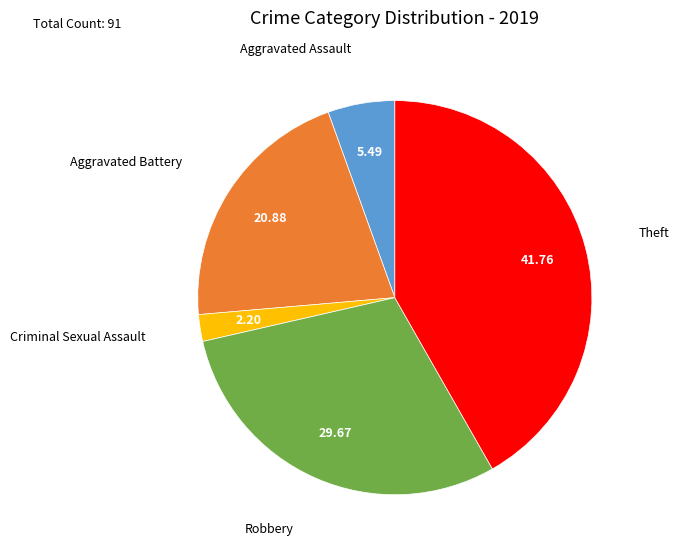

Is there any slice that represents more than half of the pie?

No